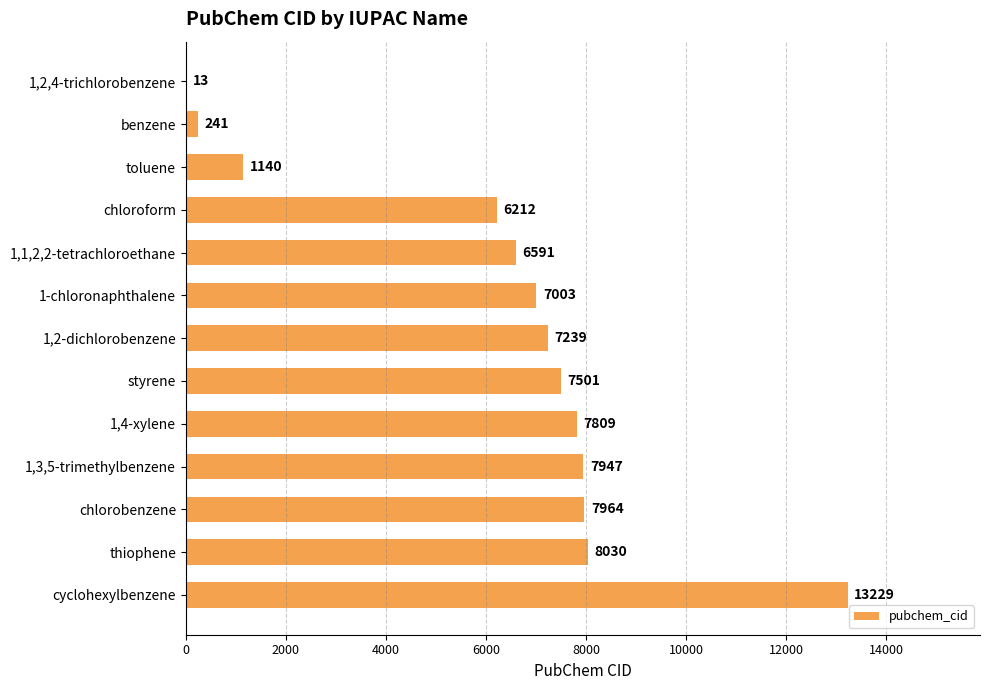

What is the sum of all values?

80919